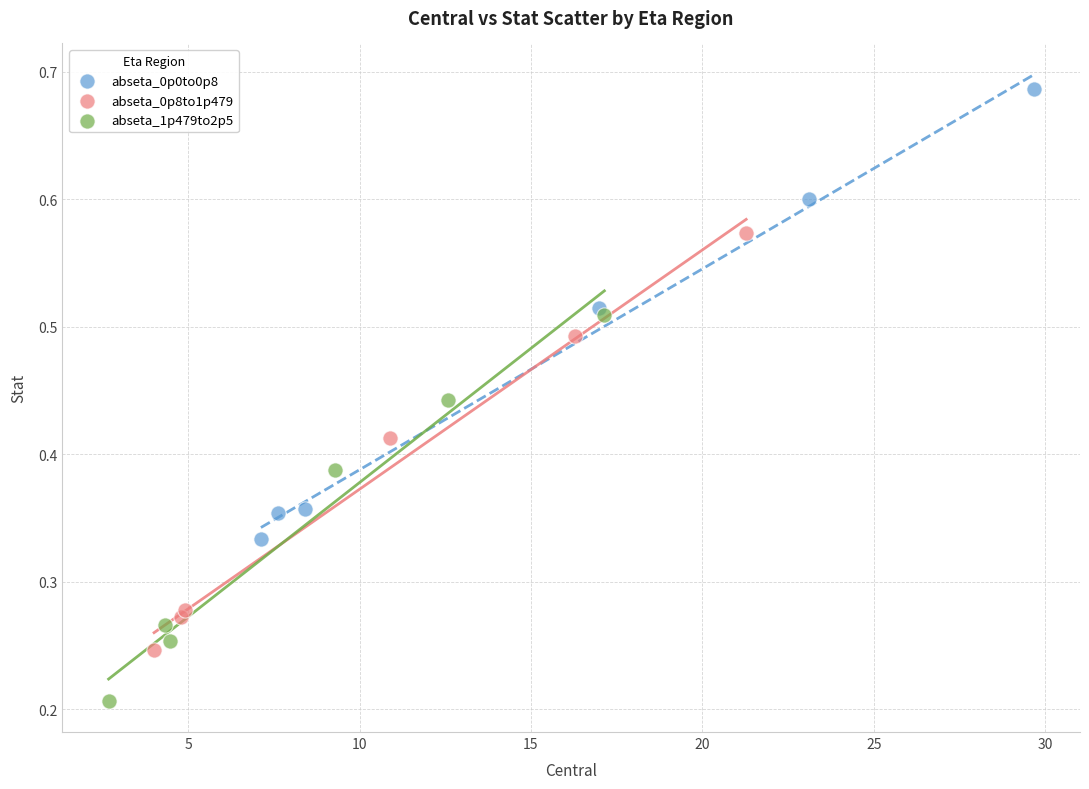

Which series reaches the minimum Y coordinate?

abseta_1p479to2p5